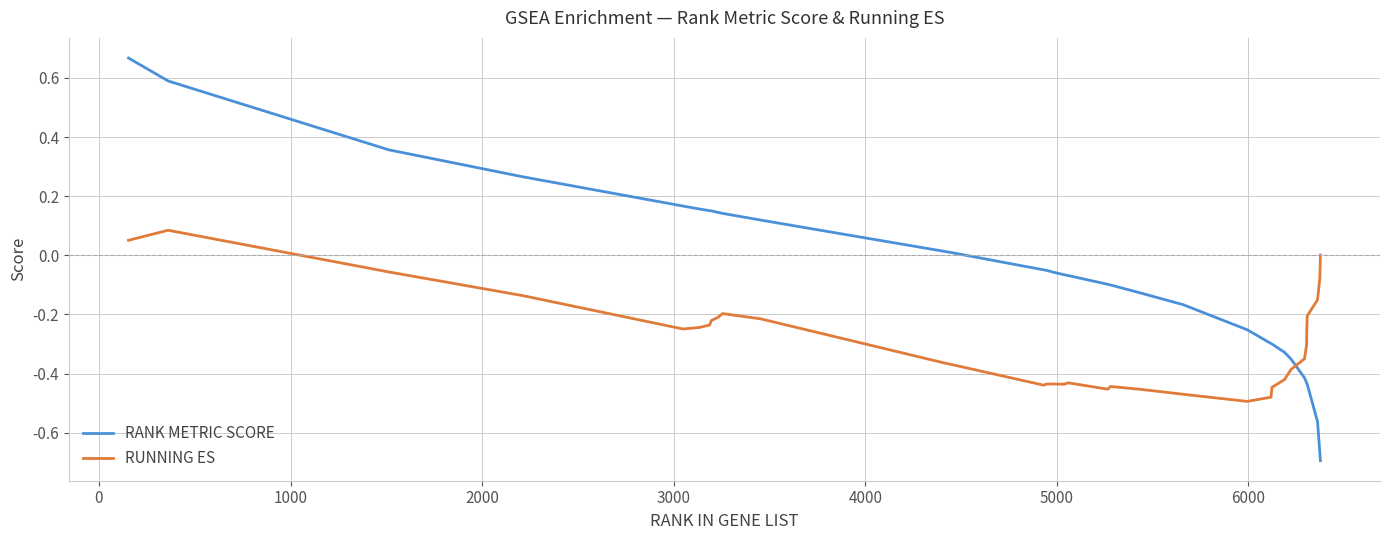

What is the difference between the maximum and minimum values in the RUNNING ES series?

0.6